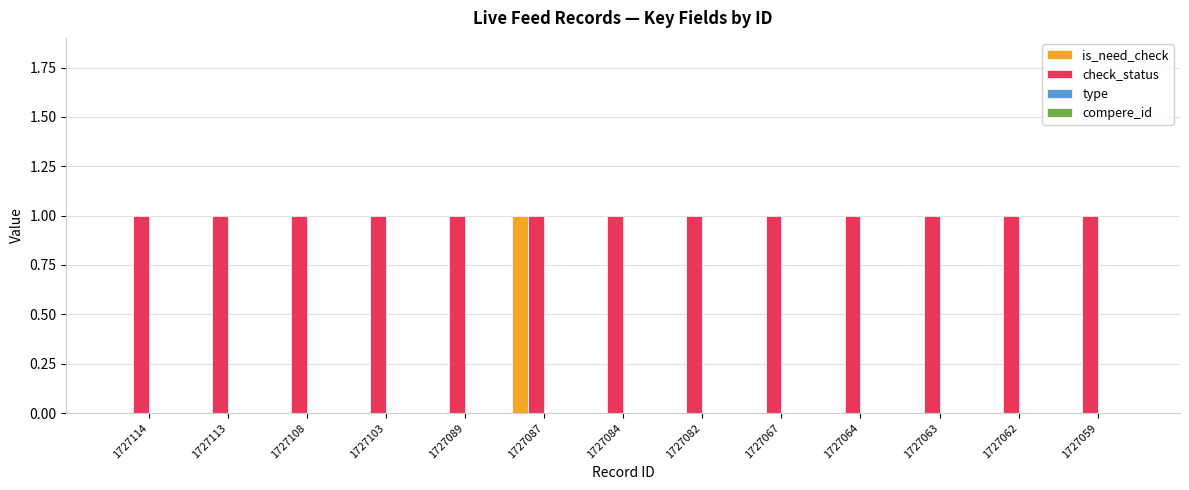

Is it true that check_status equals 0 at 1727089?

False